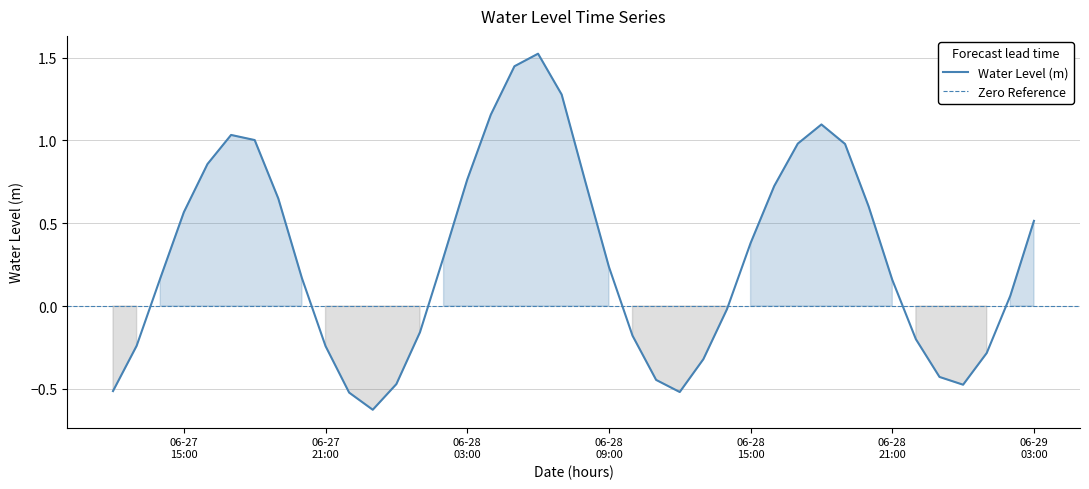

What is the average value?

0.3